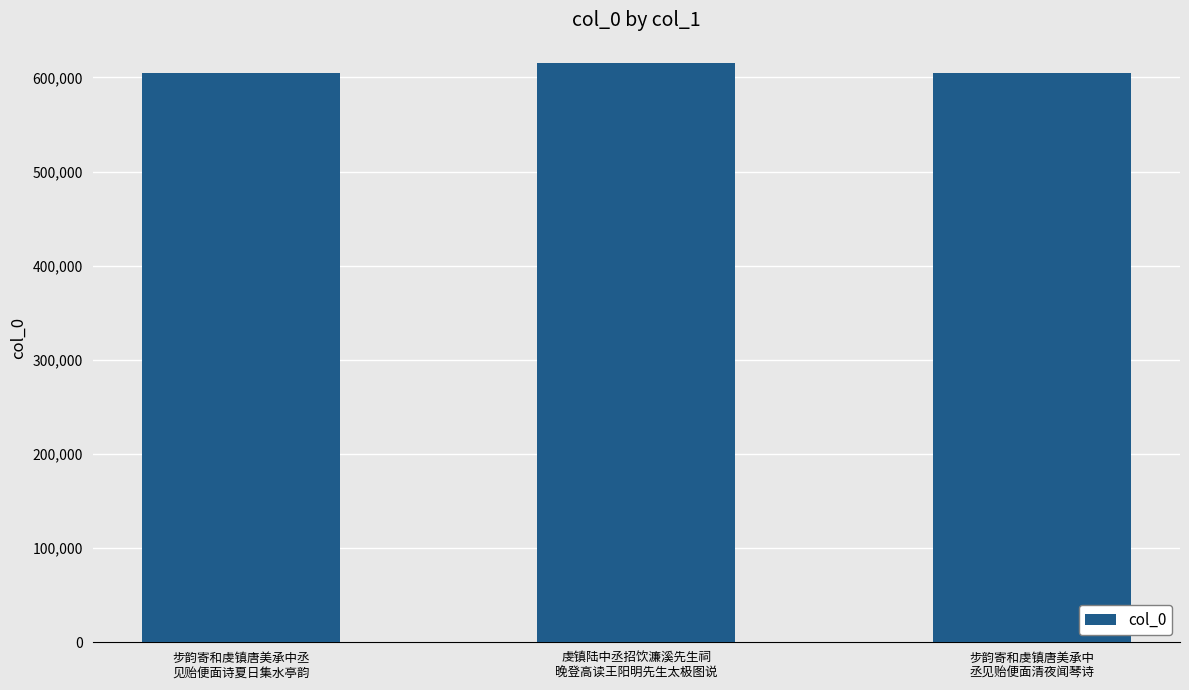

What is the value of the 2nd bar from the left?

615080